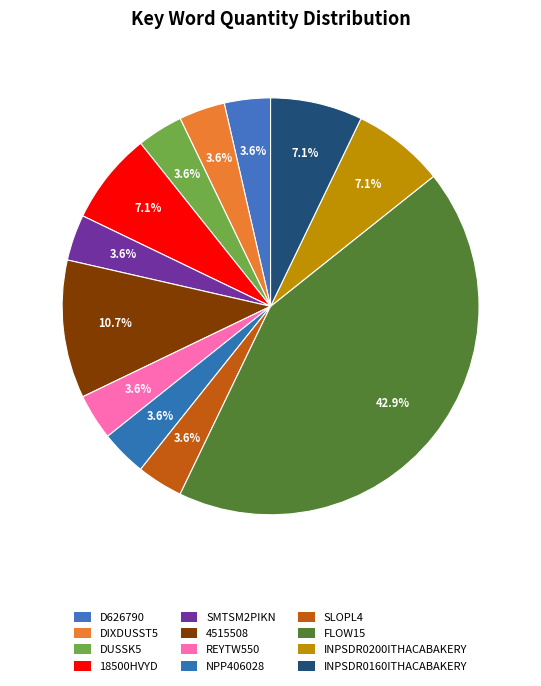

Is there a majority slice in this chart?

No